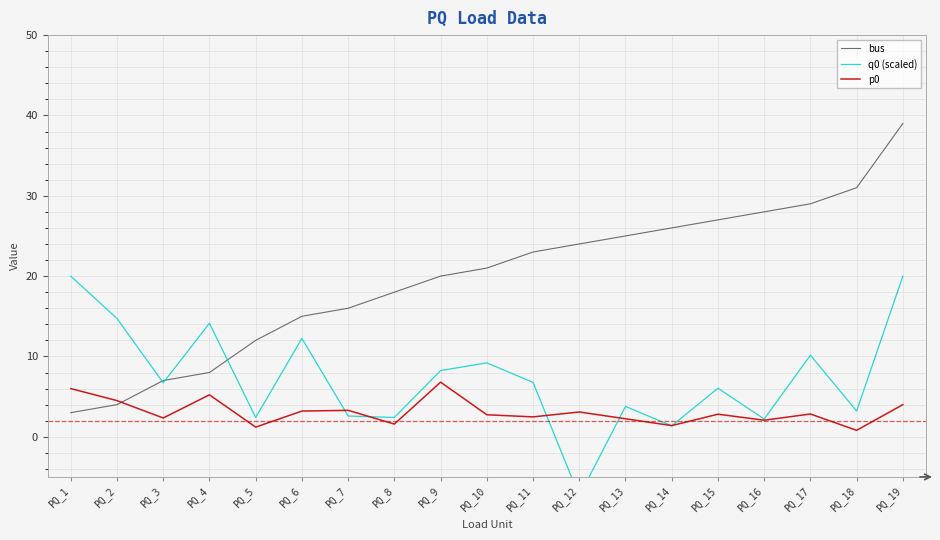

The p0 series shows 2.2 at PQ_13. True or false?

True